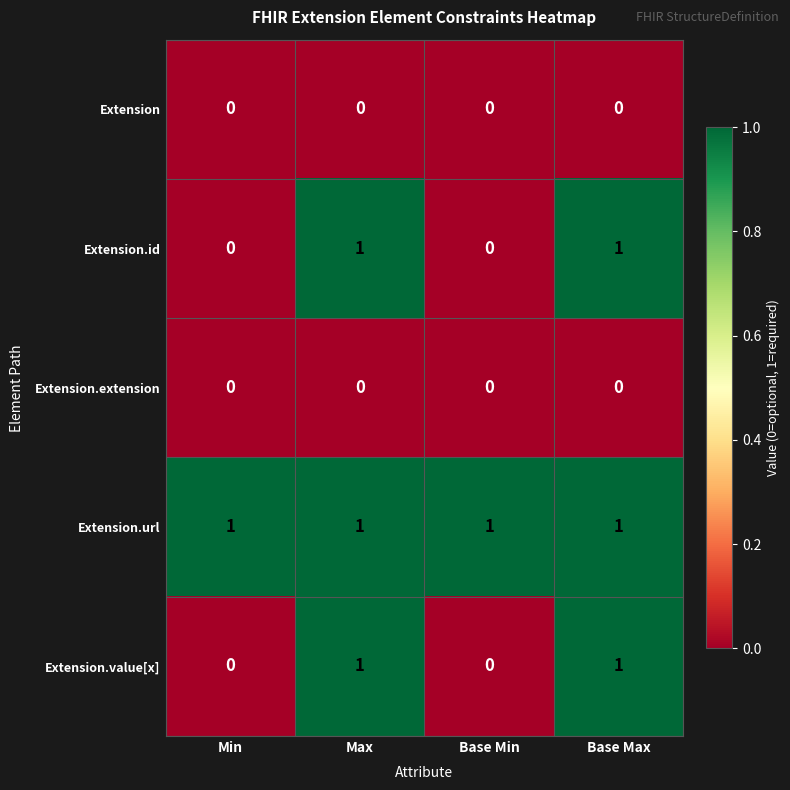

Reading left to right, extract all data points from this chart.

Extension: 0	0	0	0
Extension.id: 0	1	0	1
Extension.extension: 0	0	0	0
Extension.url: 1	1	1	1
Extension.value[x]: 0	1	0	1